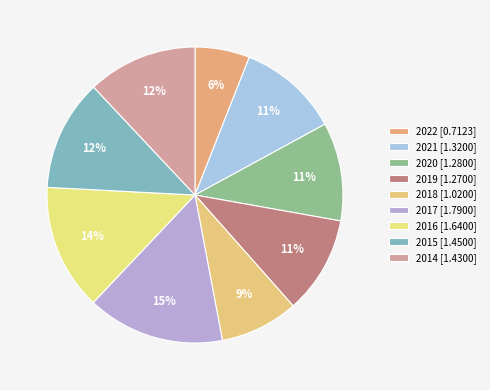

To the nearest percent, what is the combined percentage of 2014 and 2018?

21%